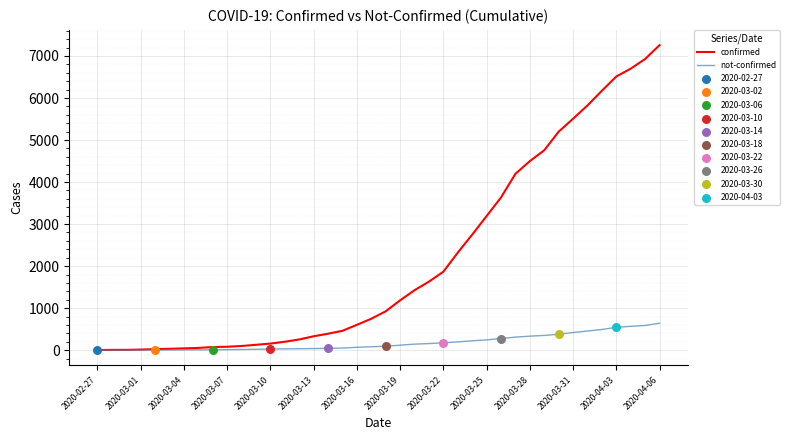

Which series has the largest total across all categories?

confirmed